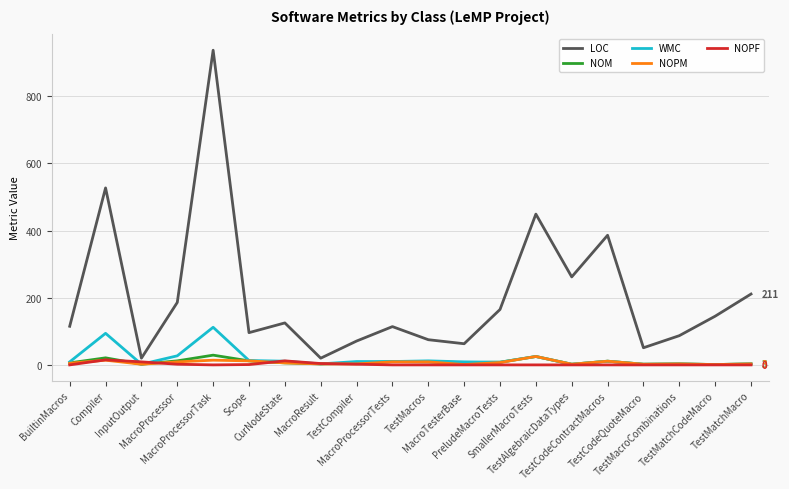

What is the maximum value shown in the chart?

937